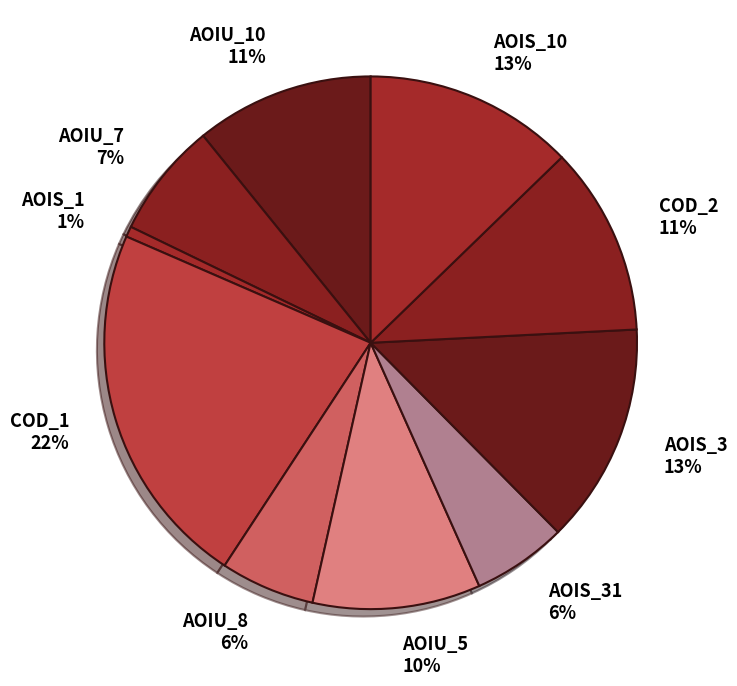

True or false: AOIS_10 accounts for 13% of the total.

True